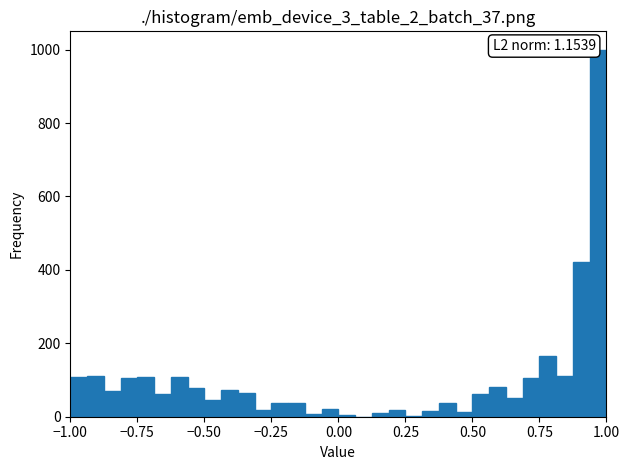

Around what value on the x-axis is the tallest bar? Give the approximate position of its centre, as read against the axis.

0.95